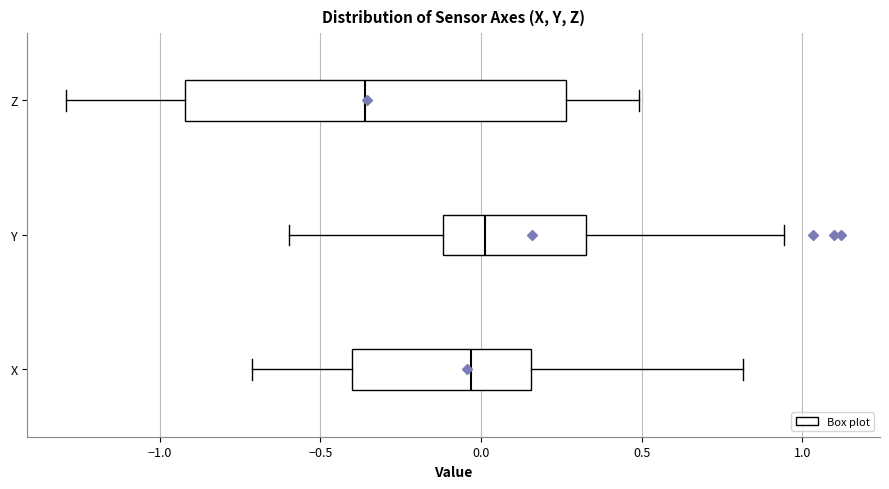

Reading bottom to top, read every box against the x-axis: the position of its median line, the range the box covers, and the ends of its whiskers. The values are not printed on the chart, so give them approximately, as read against the axis.

X: median -0.05, box -0.40 to 0.15, whiskers -0.70 to 0.80
Y: median 0.00, box -0.10 to 0.35, whiskers -0.60 to 0.95
Z: median -0.35, box -0.90 to 0.25, whiskers -1.30 to 0.50